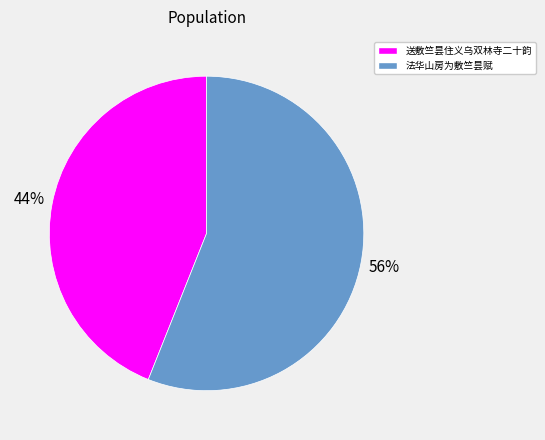

Rank the categories by value from lowest to highest.

送敷竺昙住义乌双林寺二十韵, 法华山房为敷竺昙赋